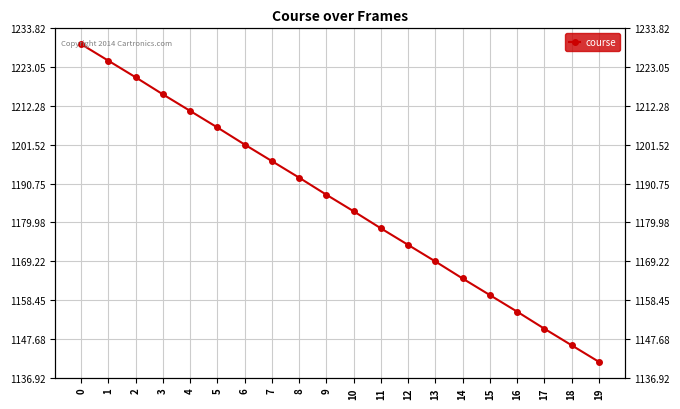

What is the value of the 19th point from the left?

1145.9